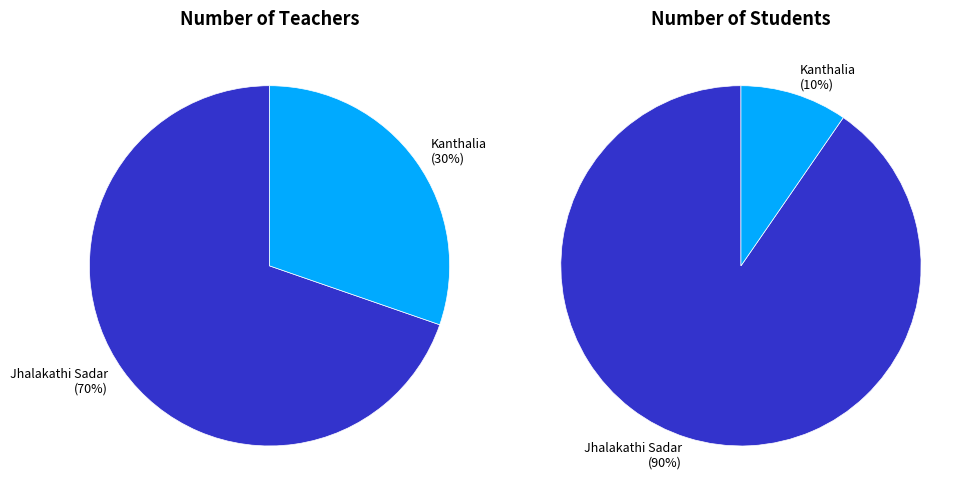

Does any single category account for the majority?

Yes